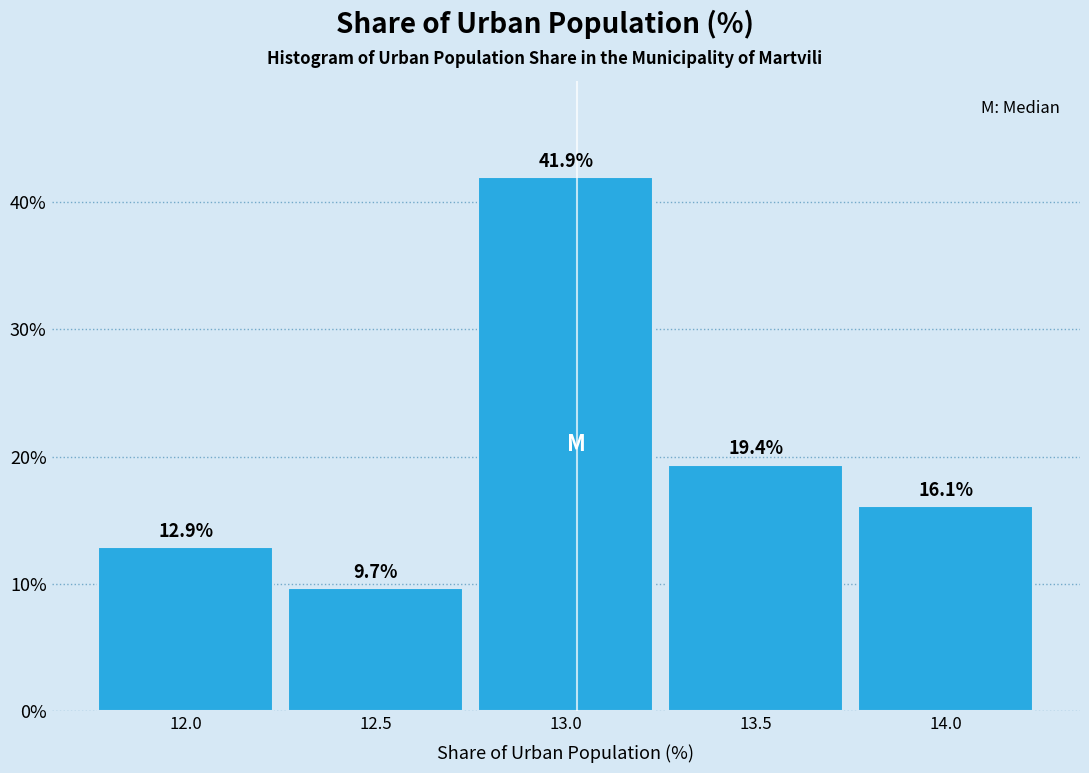

Reading left to right, what are all the values shown in this chart?

12.0=12.9	12.5=9.7	13.0=41.9	13.5=19.4	14.0=16.1